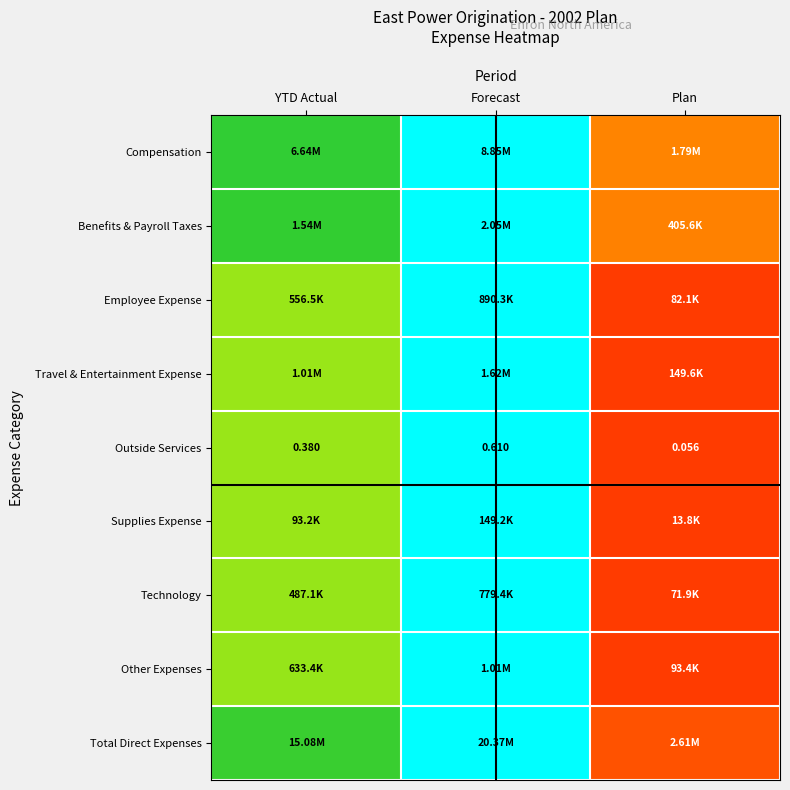

Which label corresponds to the largest value in the chart?

Forecast